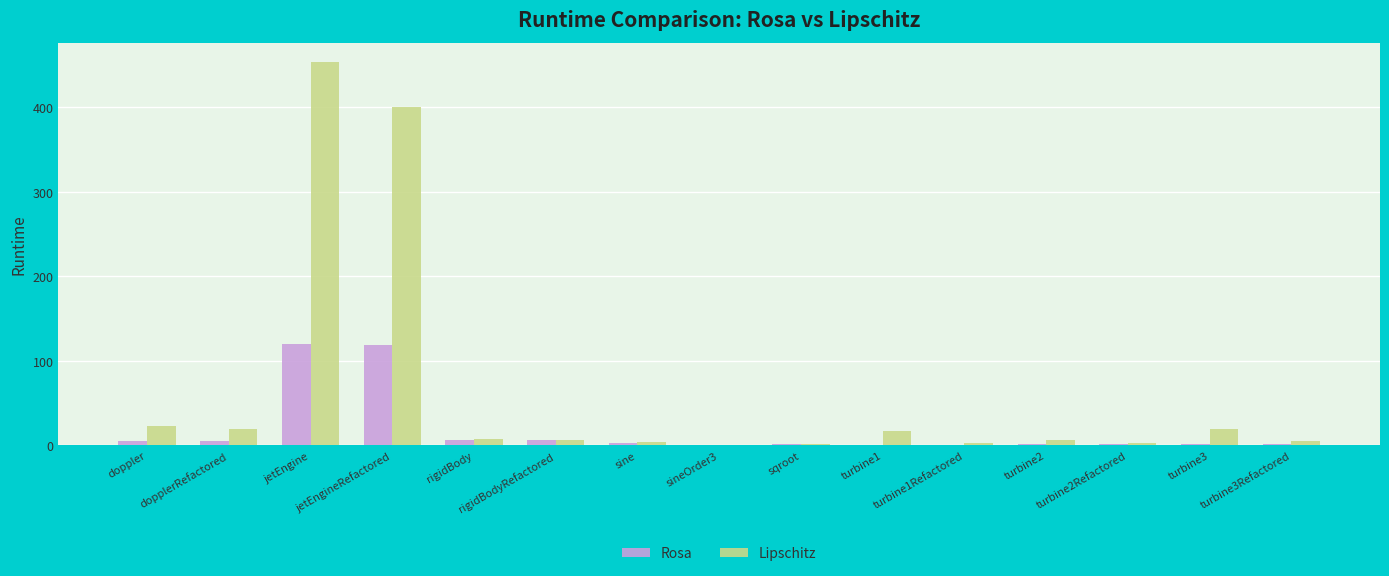

Which series has the largest total across all categories?

Lipschitz